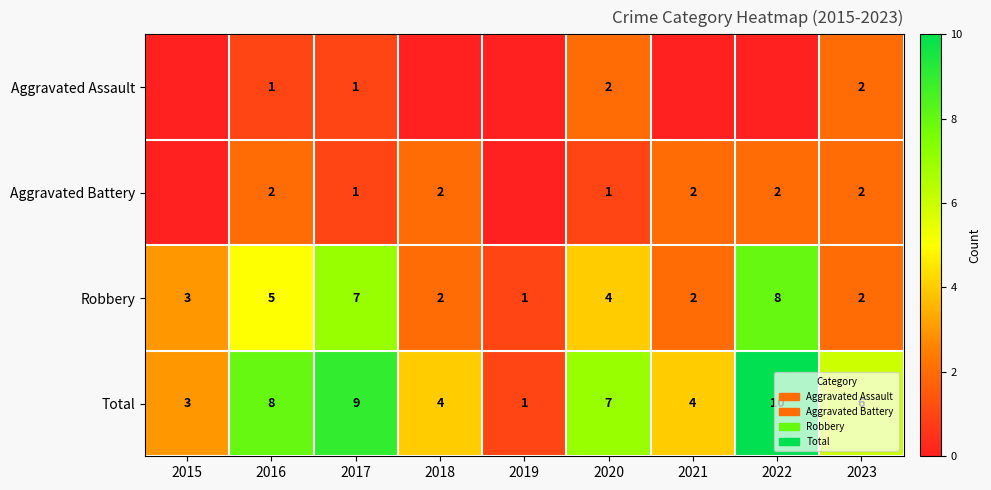

What is the maximum value for Total?

10